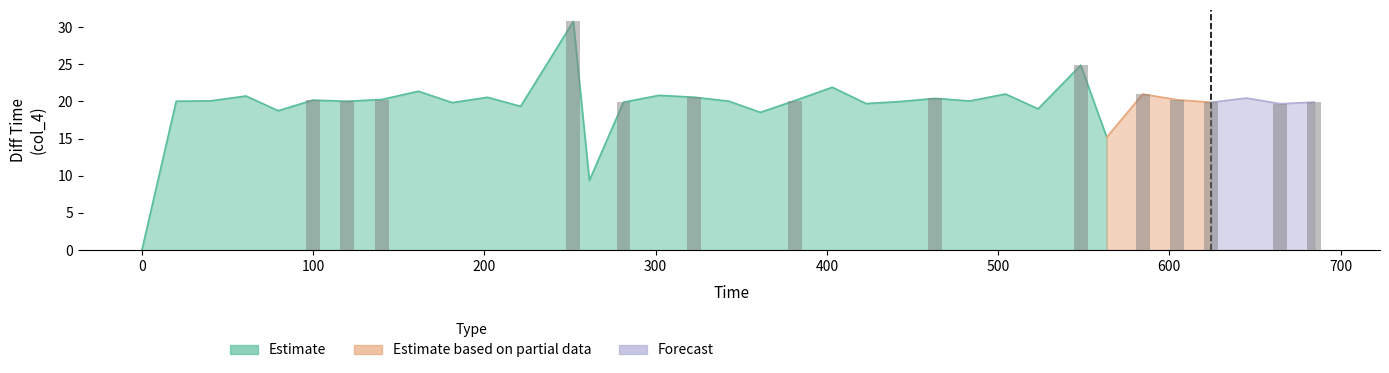

The value of Estimate based on partial data at 119.79 is -9.4. True or false?

False